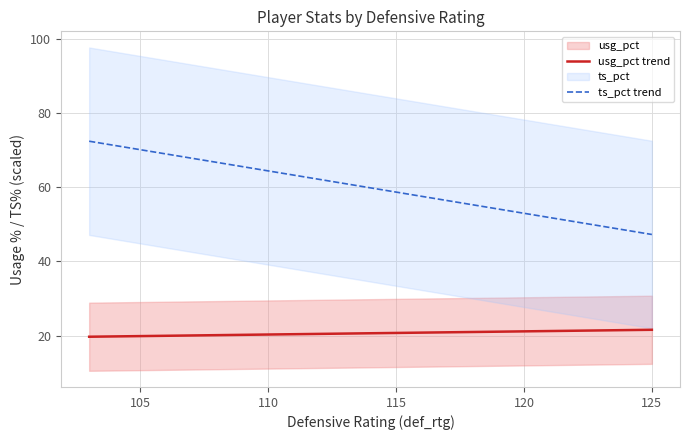

True or false: usg_pct trend and ts_pct trend cross at least once.

False